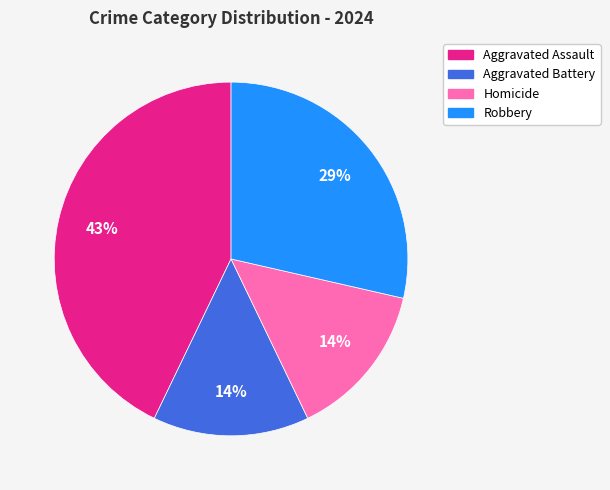

To the nearest percent, what portion does Aggravated Battery represent?

14%